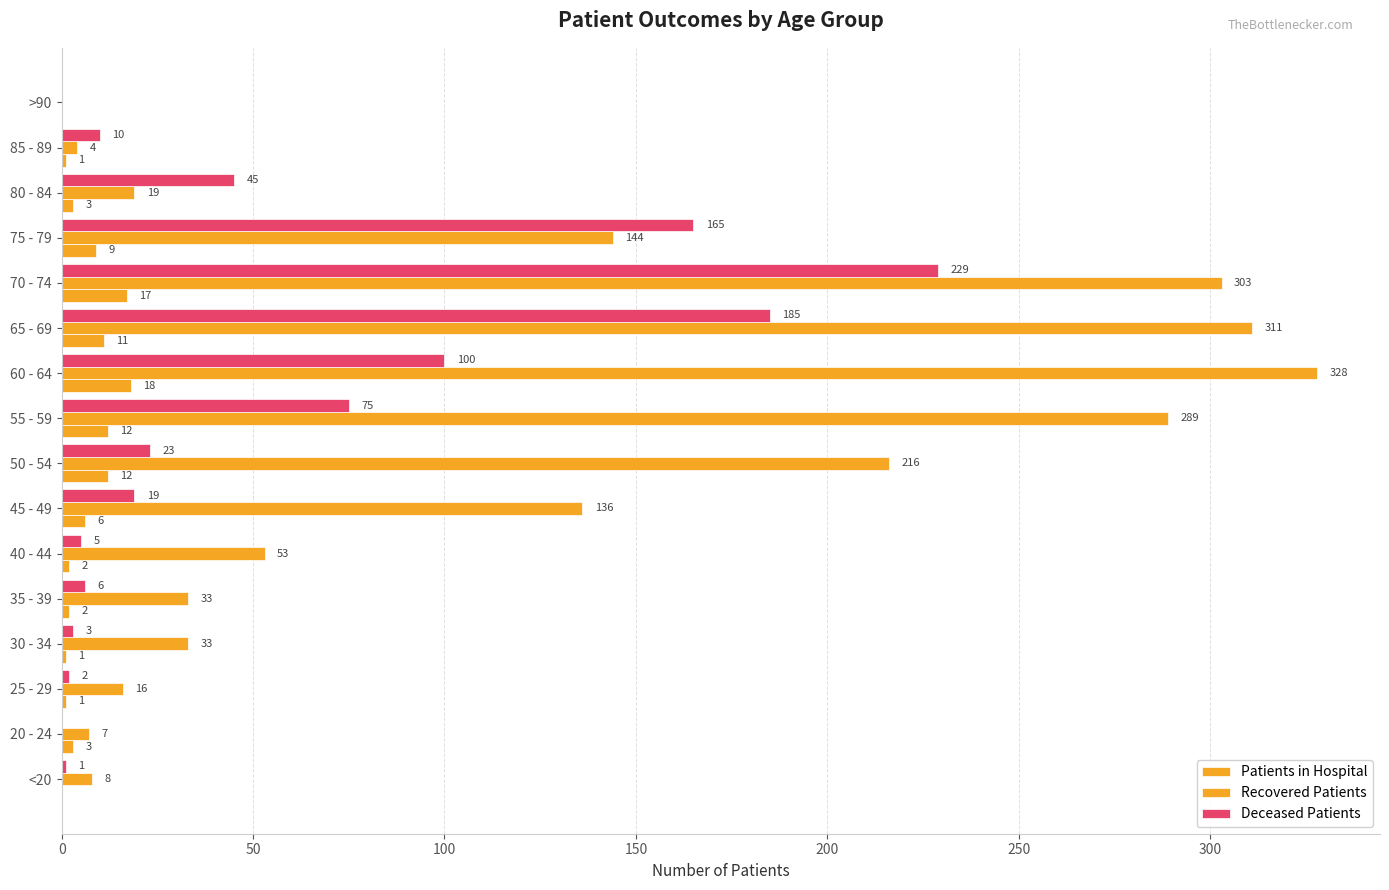

How many values in Patients in Hospital are above zero?

14